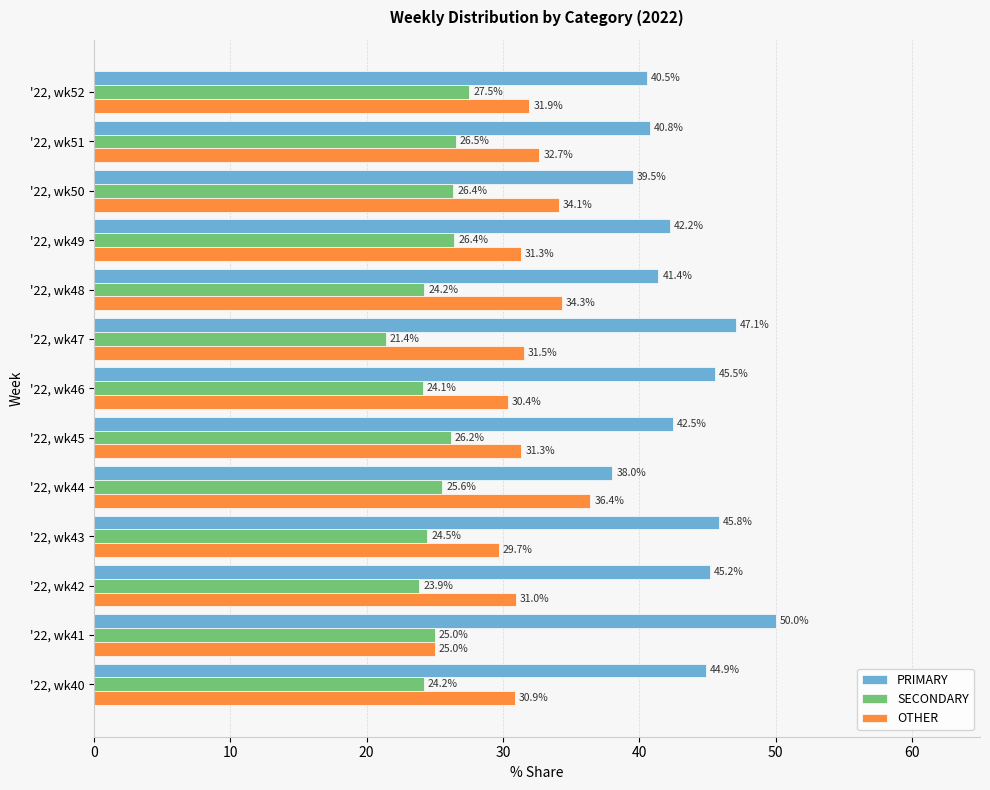

The value of PRIMARY at '22, wk50 is 59.4. True or false?

False